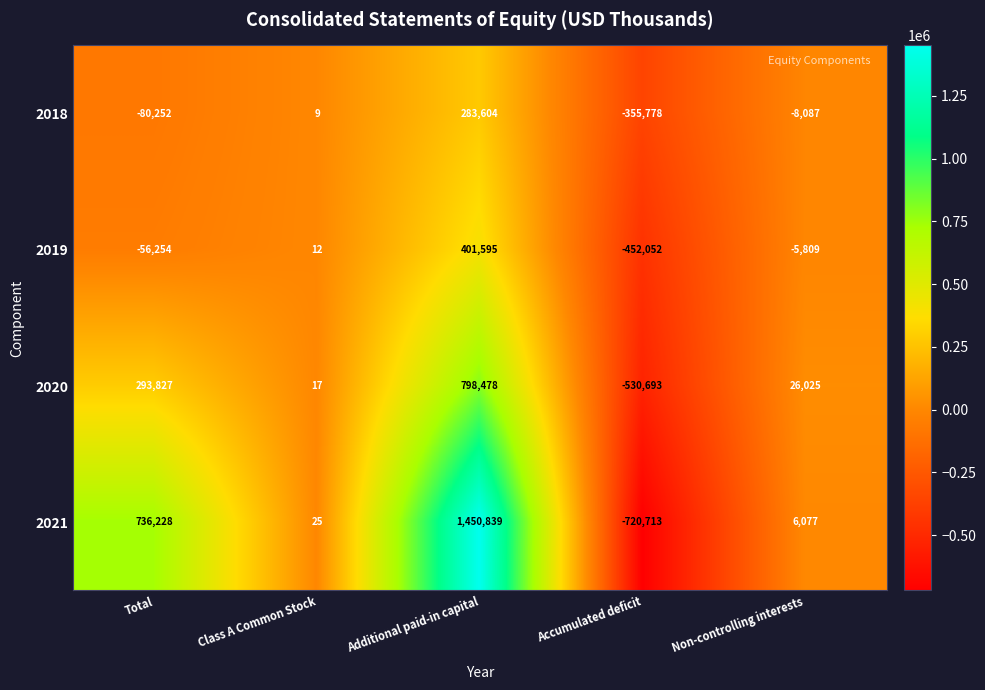

What is the total value across all series at Additional paid-in capital?

2934516